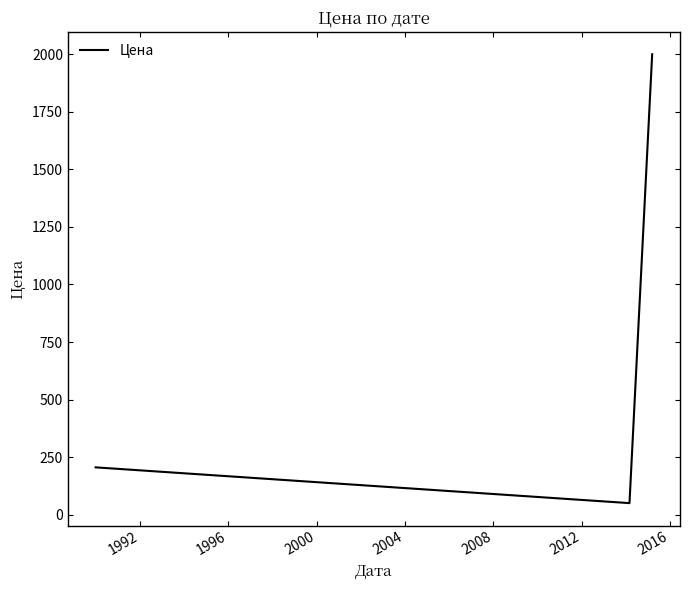

What is the greatest value displayed?

2000.0